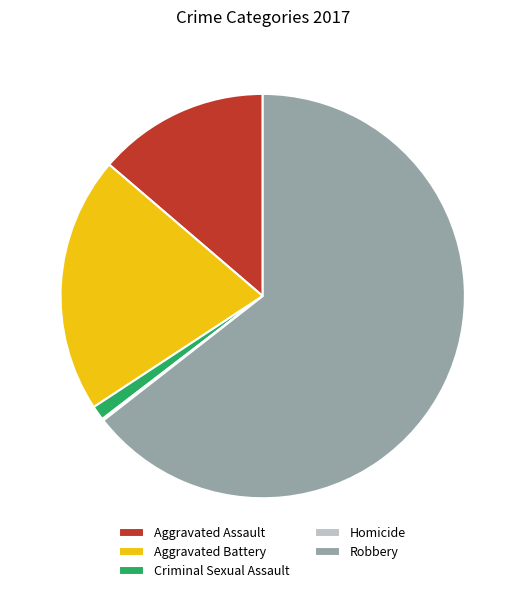

Is it true that Robbery is 73% of the pie?

False